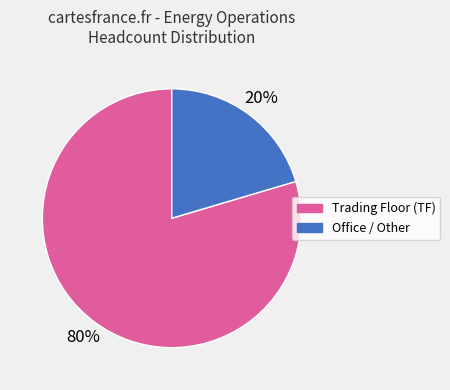

To the nearest percent, what is the average slice percentage?

50%